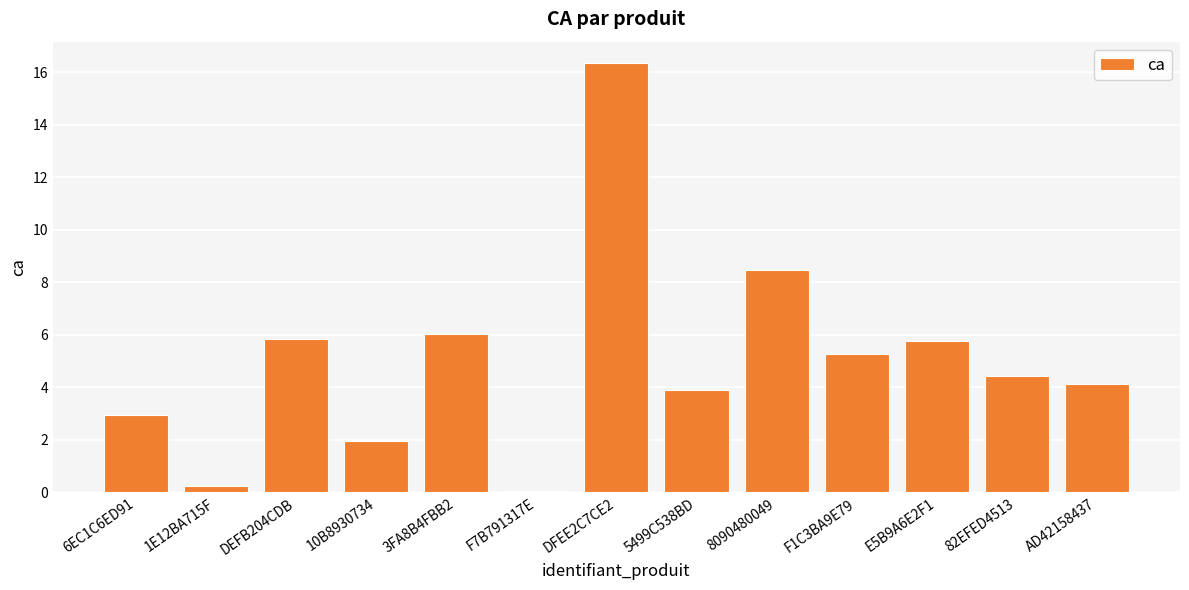

Are the bars grouped side by side (vs. stacked)?

No